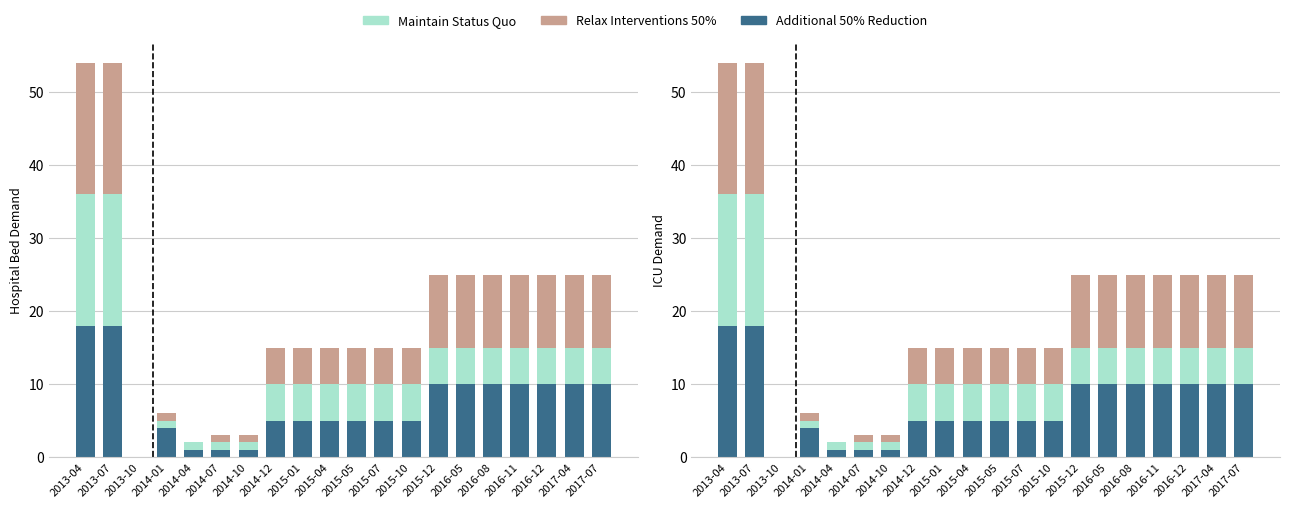

At which category is the sum across all series the highest?

2013-04